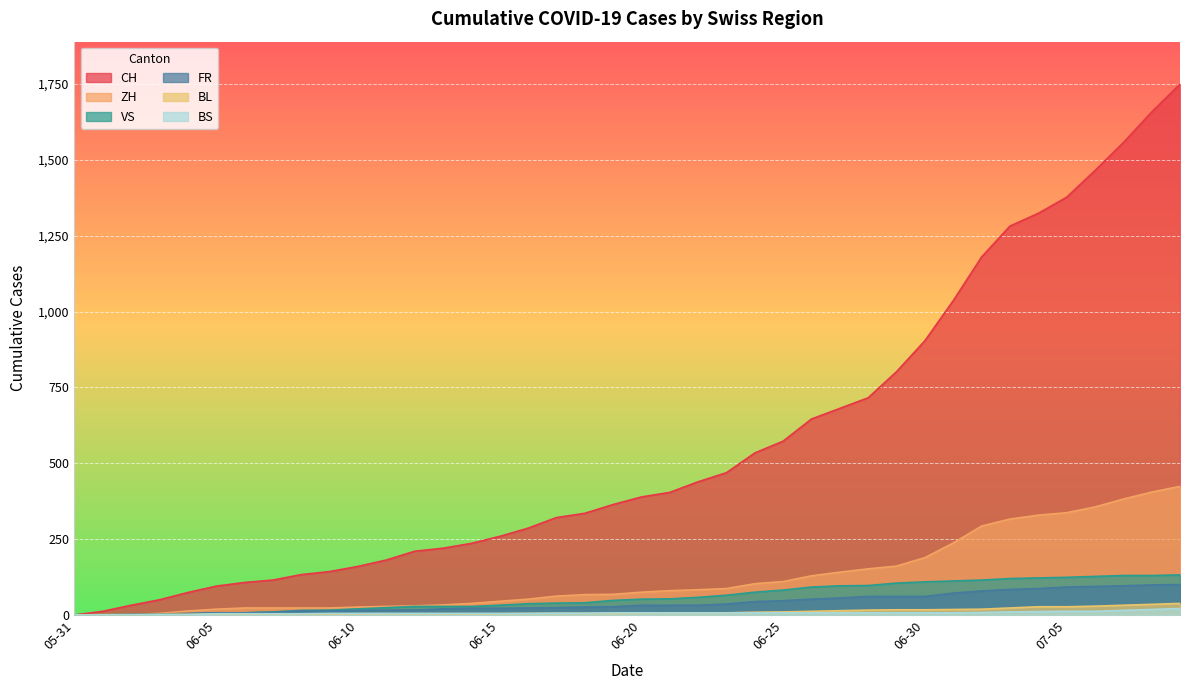

Which series has the largest range (max minus min)?

CH